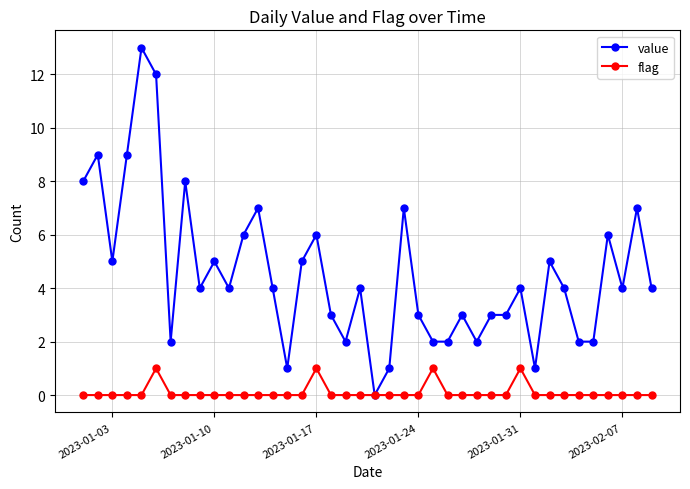

True or false: value has more than 2 points higher than both neighbors.

True